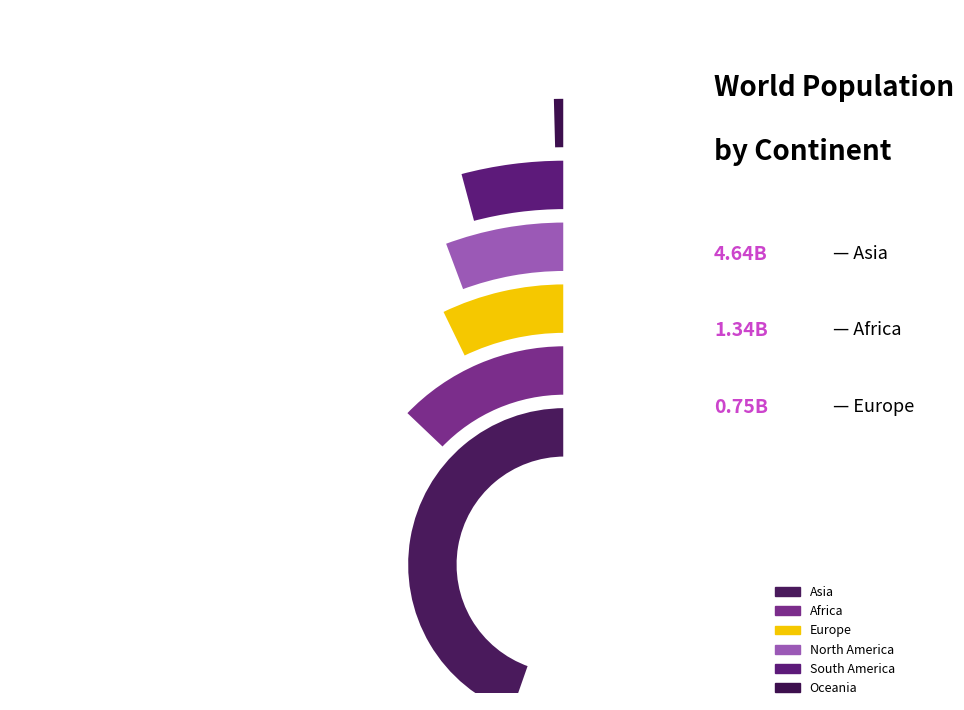

Is it true that North America is 8% of the pie?

True